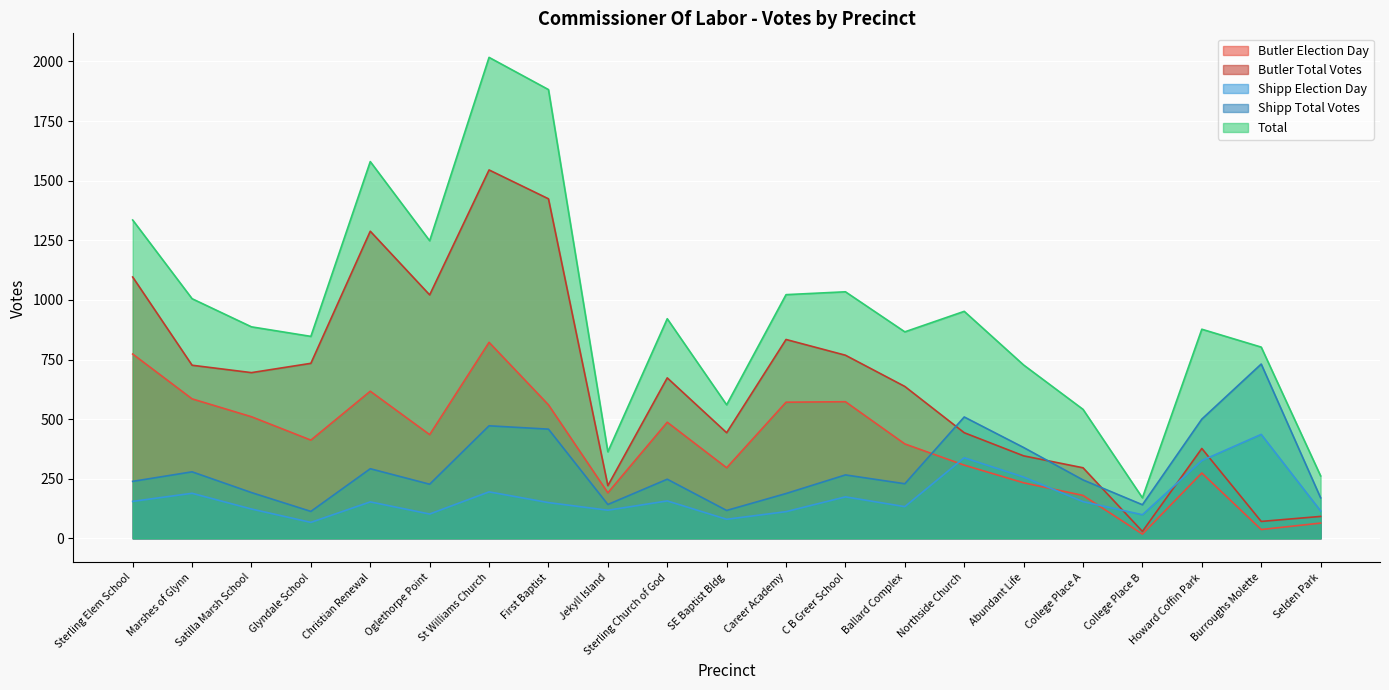

List the series in order of their peak value, highest first.

Total, Butler Total Votes, Butler Election Day, Shipp Total Votes, Shipp Election Day